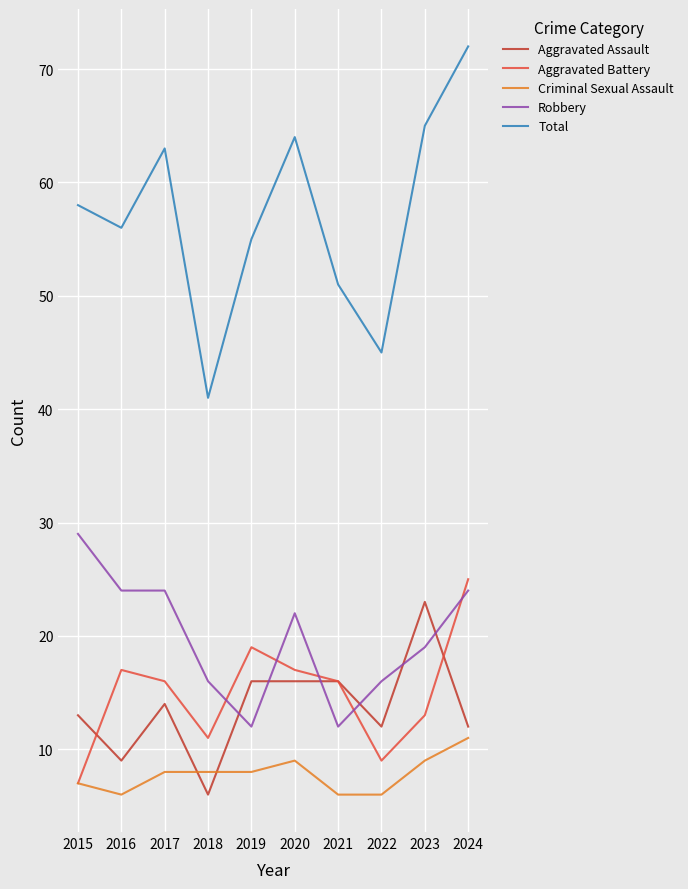

How many lines are shown in the chart?

5